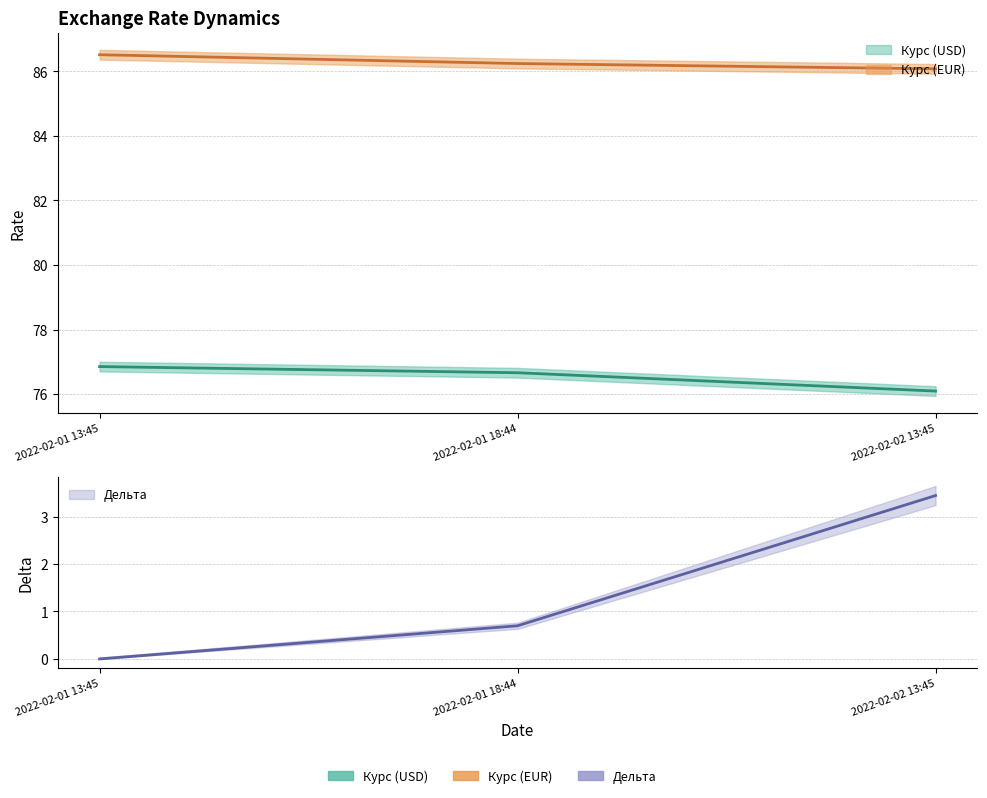

Which category has the highest value across all series?

2022-02-01 13:45